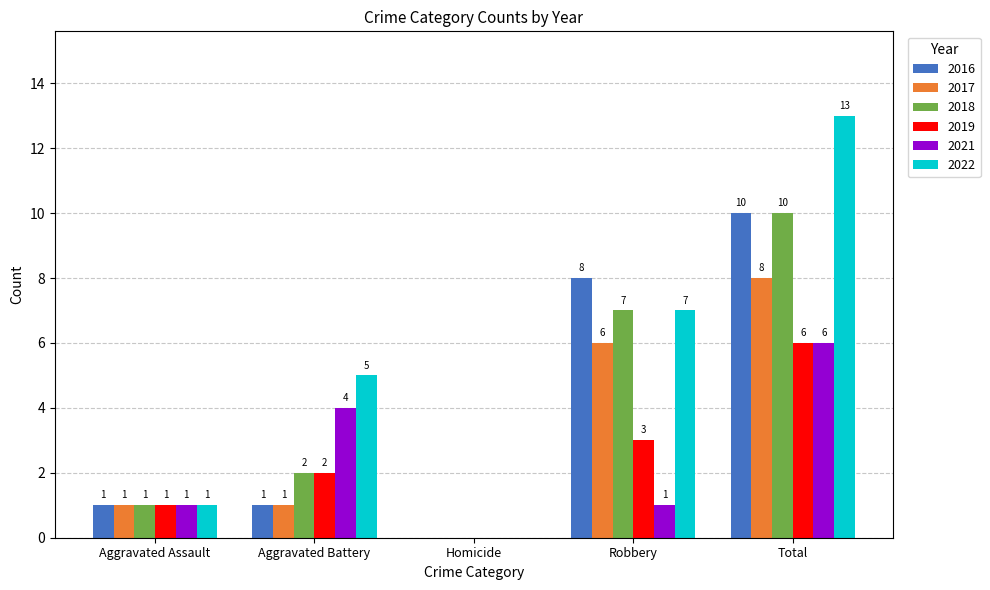

Which label corresponds to the largest value in the chart?

Total